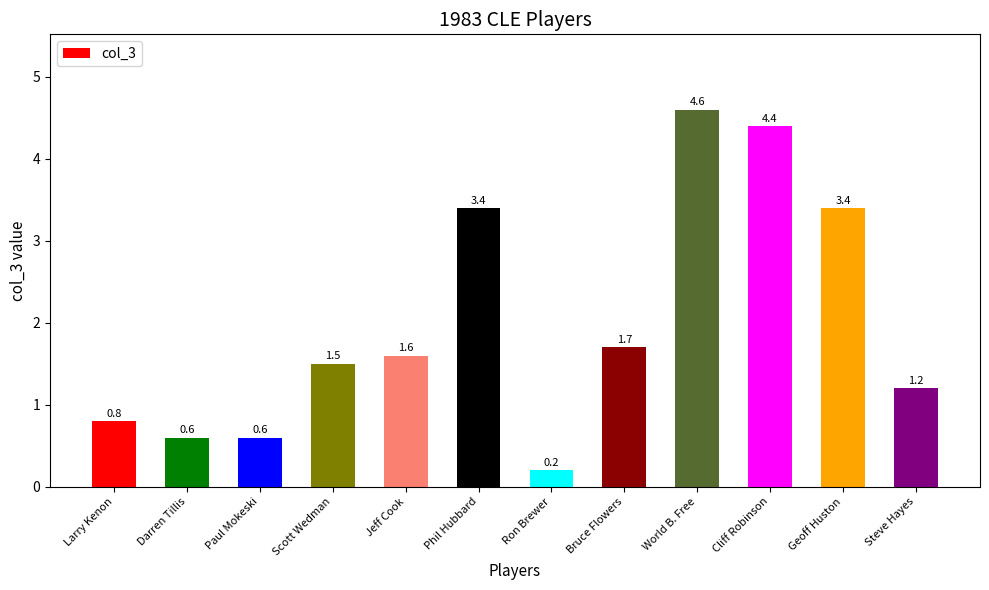

Reading left to right, extract all data points from this chart.

0.8	0.6	0.6	1.5	1.6	3.4	0.2	1.7	4.6	4.4	3.4	1.2